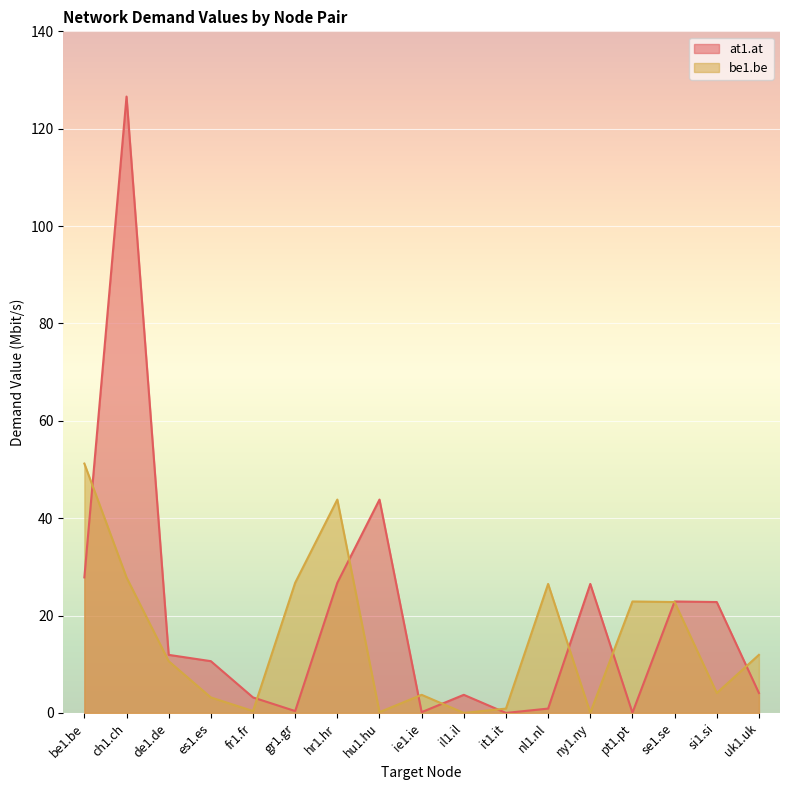

Where do be1.be and at1.at first cross each other?

be1.be and ch1.ch